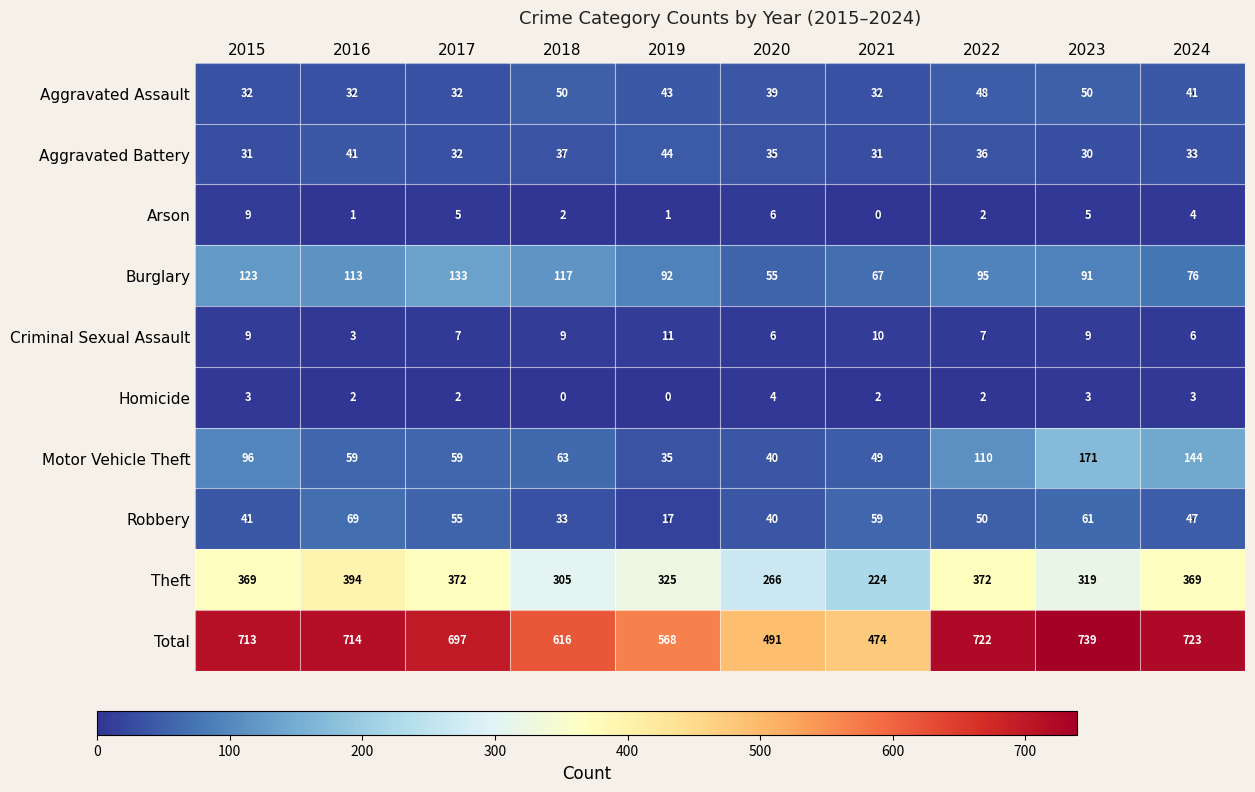

What is the difference between the Aggravated Battery values at 2020 and 2015?

4